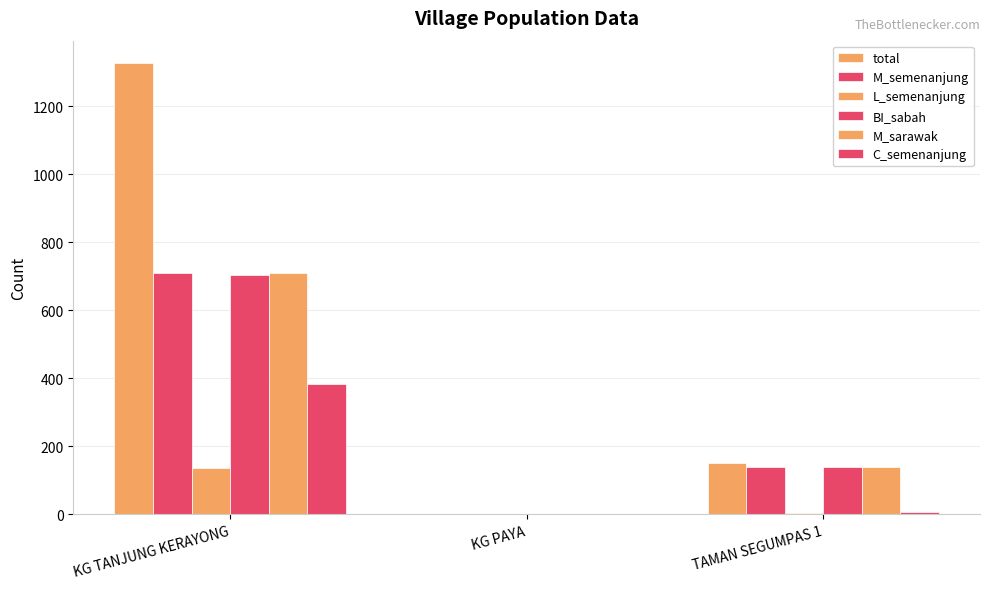

What is the difference between the M_sarawak values at KG TANJUNG KERAYONG and KG PAYA?

707